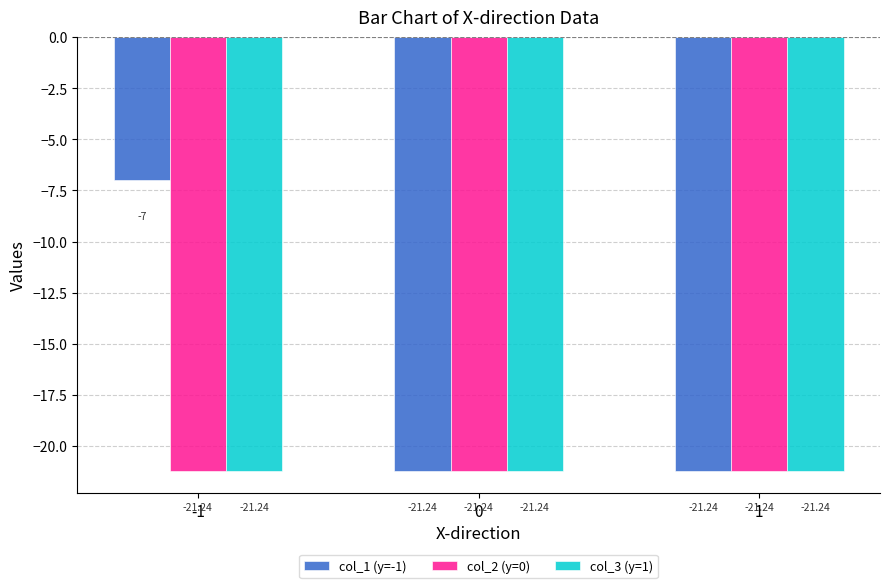

Which series has the widest spread of values?

col_1 (y=-1)